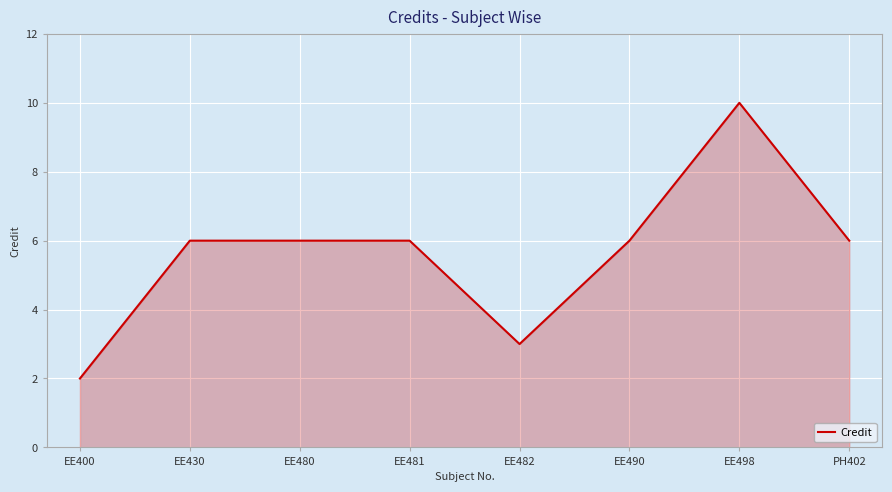

What is the difference between the maximum and minimum values?

8